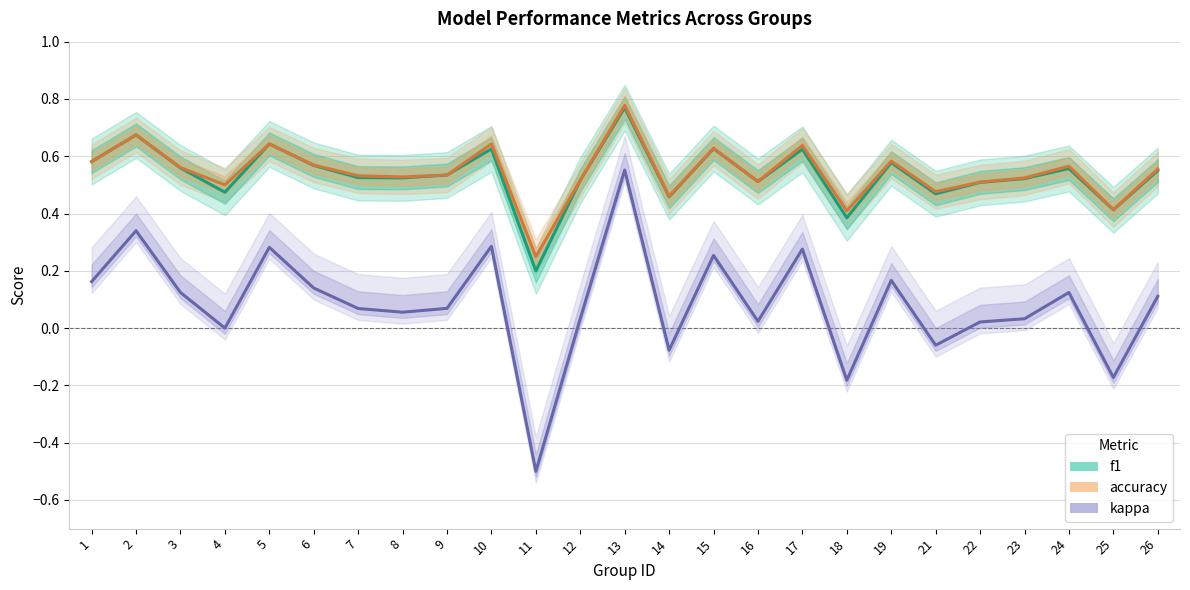

What is the average value of the accuracy series?

0.5